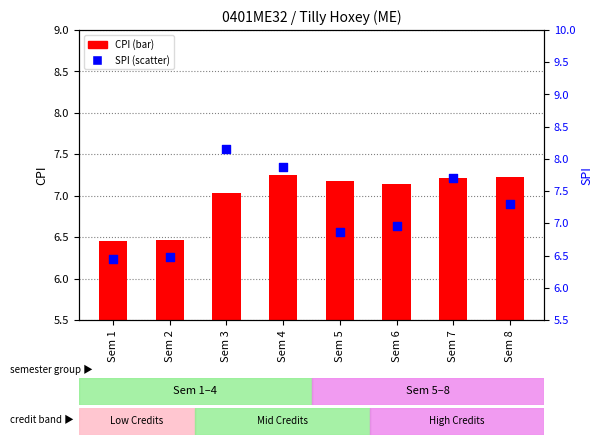

Which series contains the highest Y value?

SPI